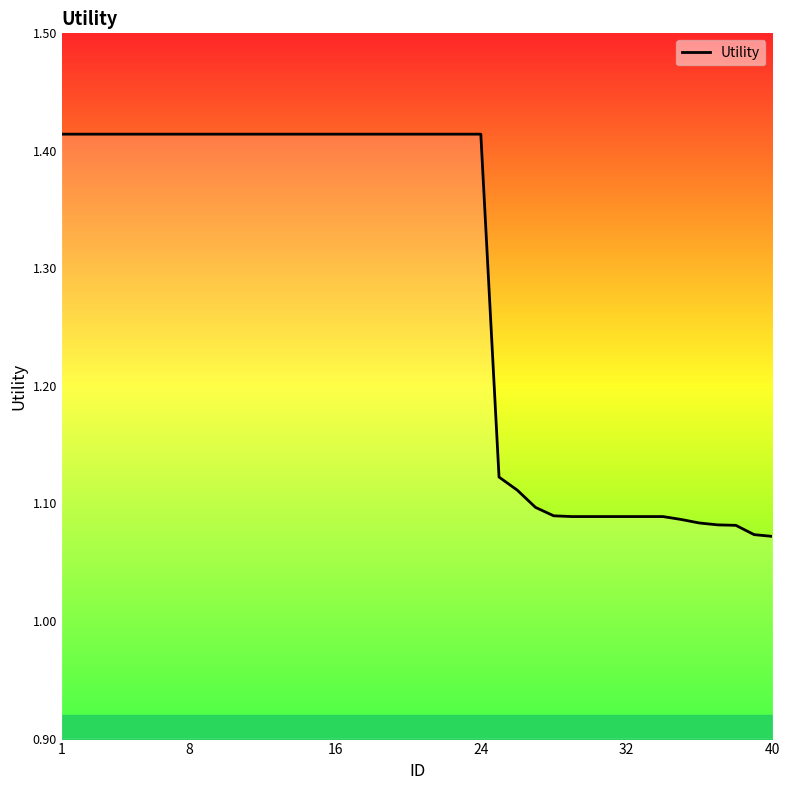

What is the difference between the maximum and minimum values?

0.3